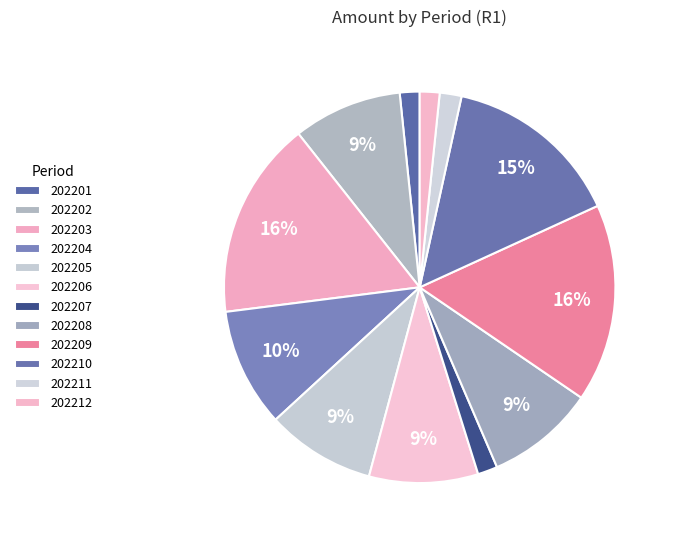

What is the change in value from 202201 to 202209?

+90